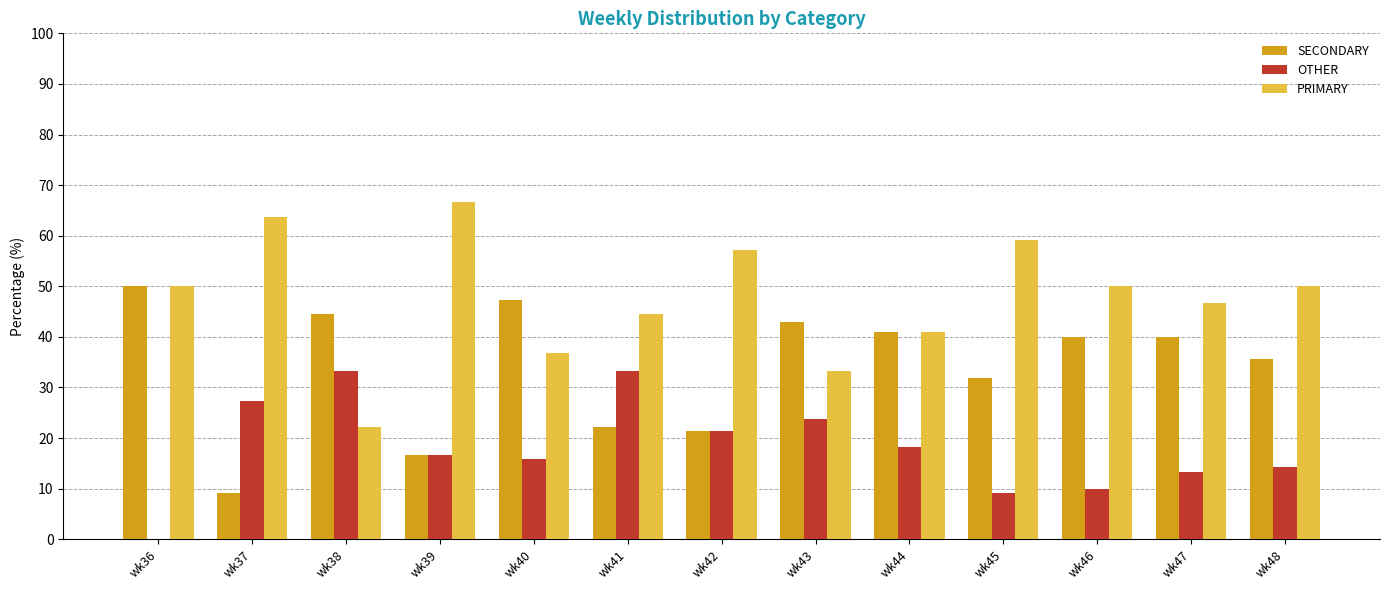

What is the total value across all series at wk40?

100.0